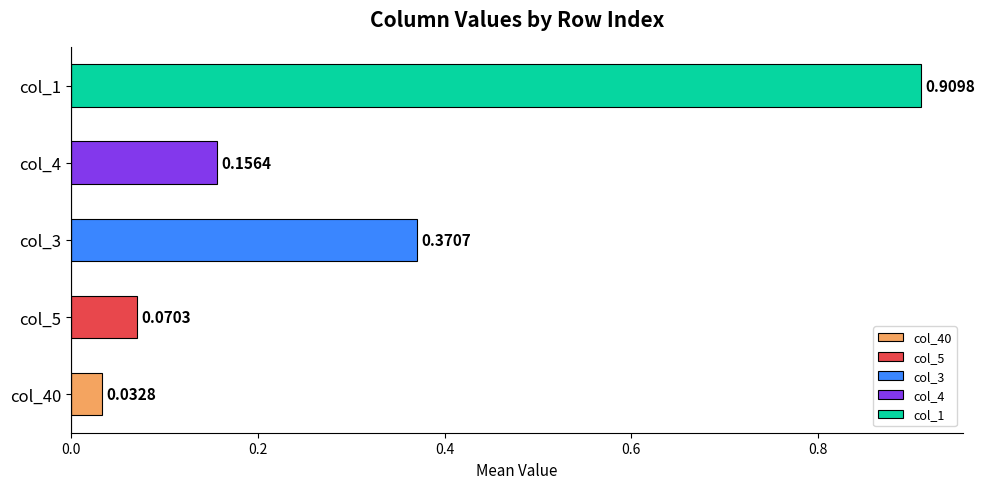

Count the number of data series in this chart.

1